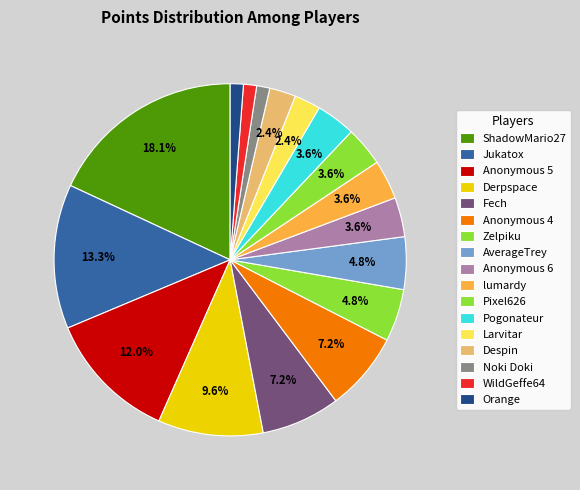

What percentage is the Larvitar slice, to the nearest percent?

2%